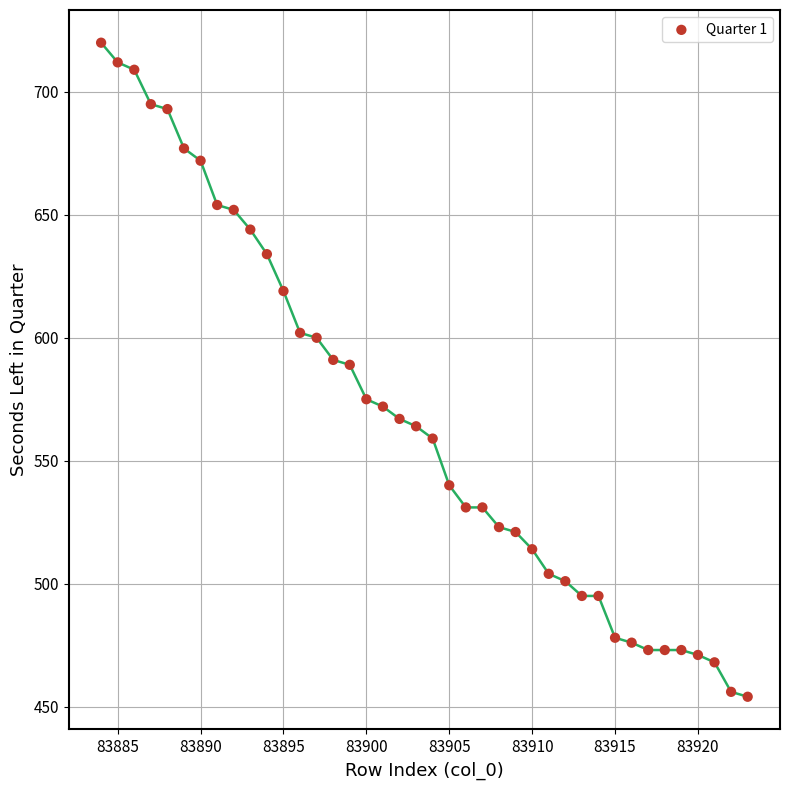

What is the range of Y values (max minus min)?

266